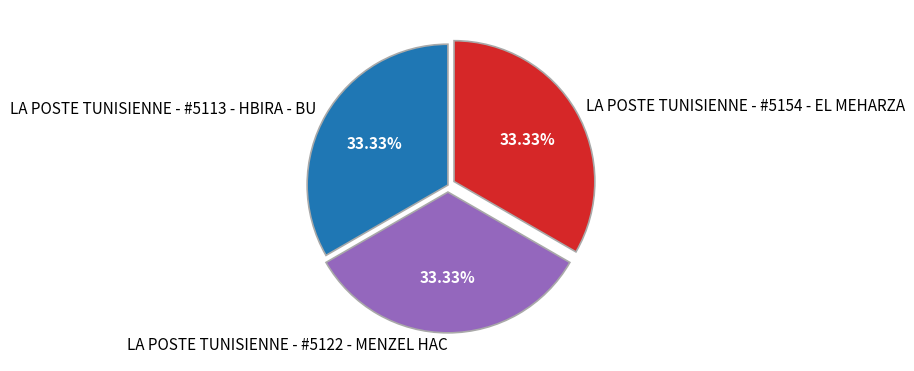

What percentage is the LA POSTE TUNISIENNE - #5113 - HBIRA - BU slice, to the nearest percent?

33%